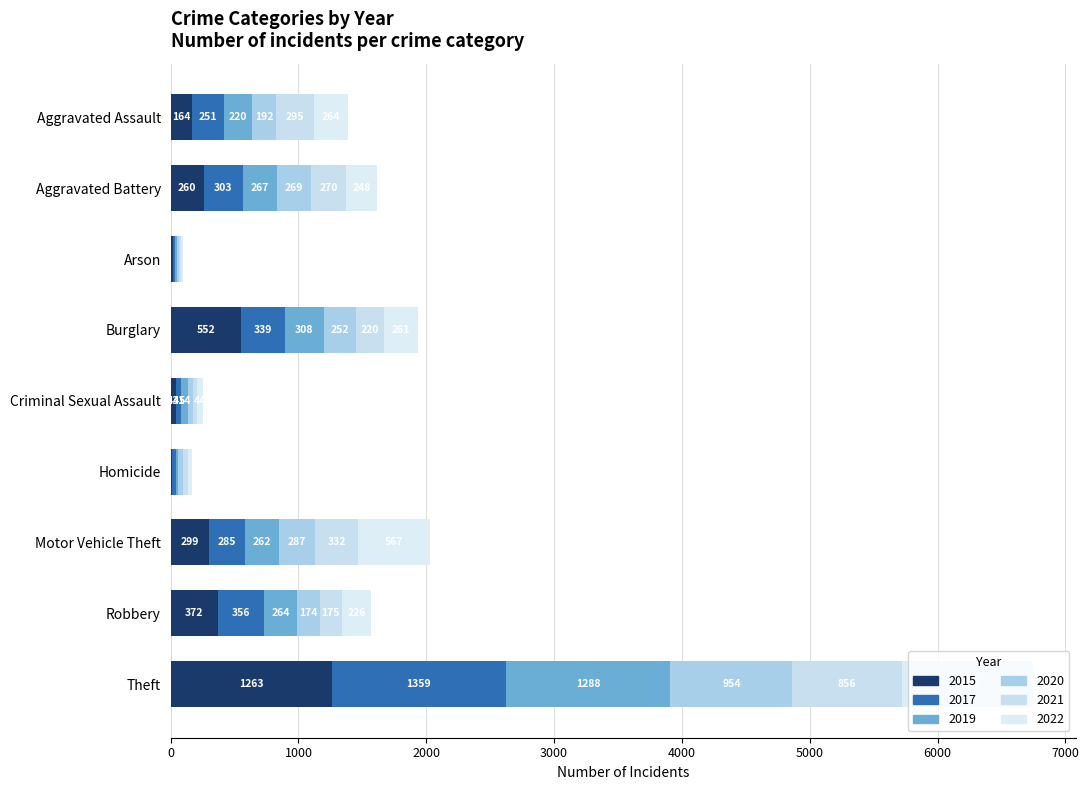

How many distinct data groups are displayed?

6